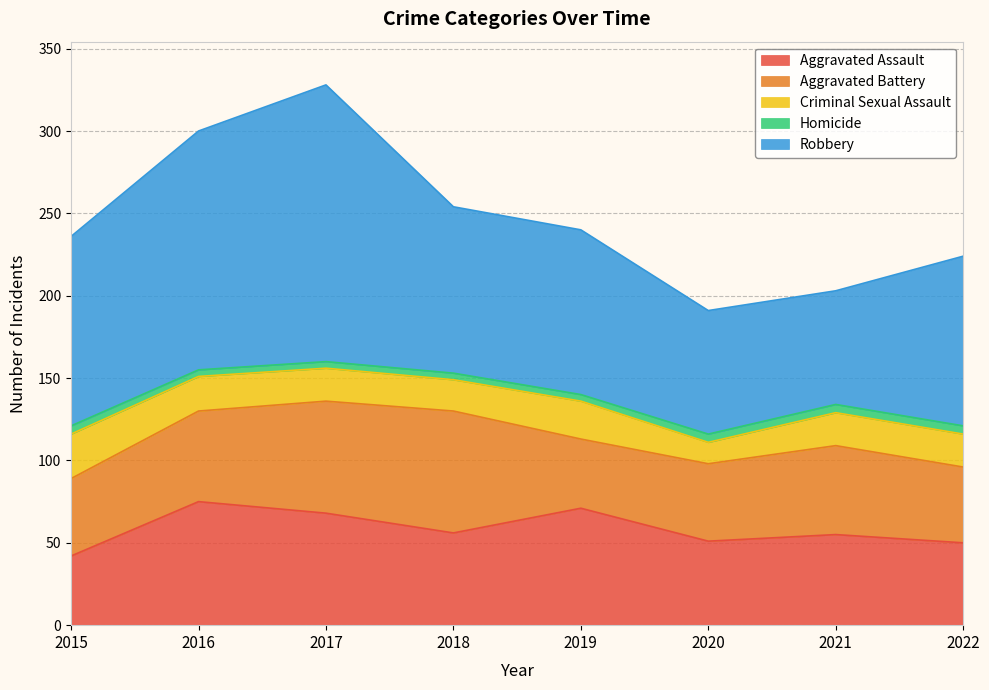

Reading right to left, list all the values displayed in this chart.

Aggravated Assault: 50	55	51	71	56	68	75	42
Aggravated Battery: 46	54	47	42	74	68	55	47
Criminal Sexual Assault: 20	20	13	23	19	20	21	27
Homicide: 5	5	5	4	4	4	4	5
Robbery: 103	69	75	100	101	168	145	115